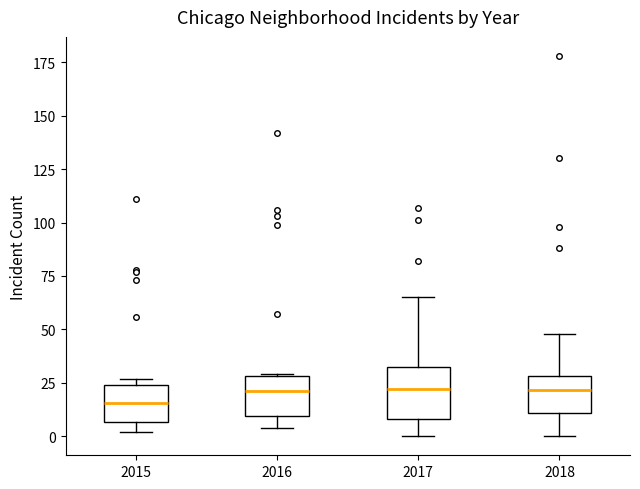

Reading left to right, transcribe this box plot: for each box, give where its median line is, the range the box spans, and where its two whiskers end, as read against the y-axis. The values are not printed on the chart, so give them approximately, as read against the axis.

2015: median 15, box 5 to 25, whiskers 0 to 25 (just above the box's upper edge)
2016: median 20, box 10 to 30, whiskers 5 to 30
2017: median 20, box 10 to 30, whiskers 0 to 65
2018: median 20, box 10 to 30, whiskers 0 to 50